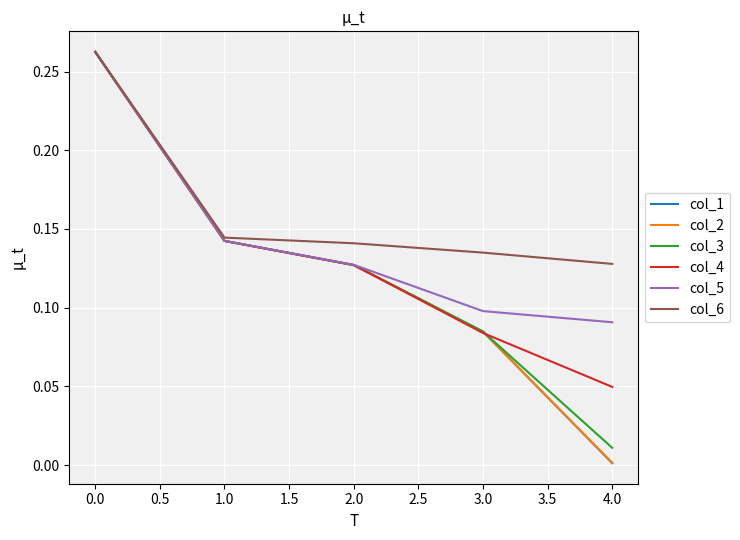

Count the number of categories in the chart.

5